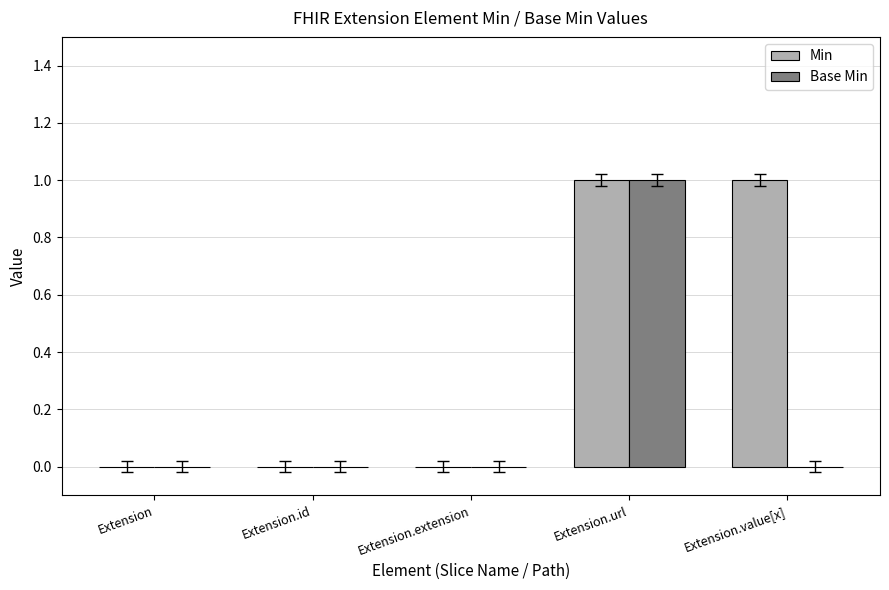

What are all the series names shown in the legend?

Min, Base Min